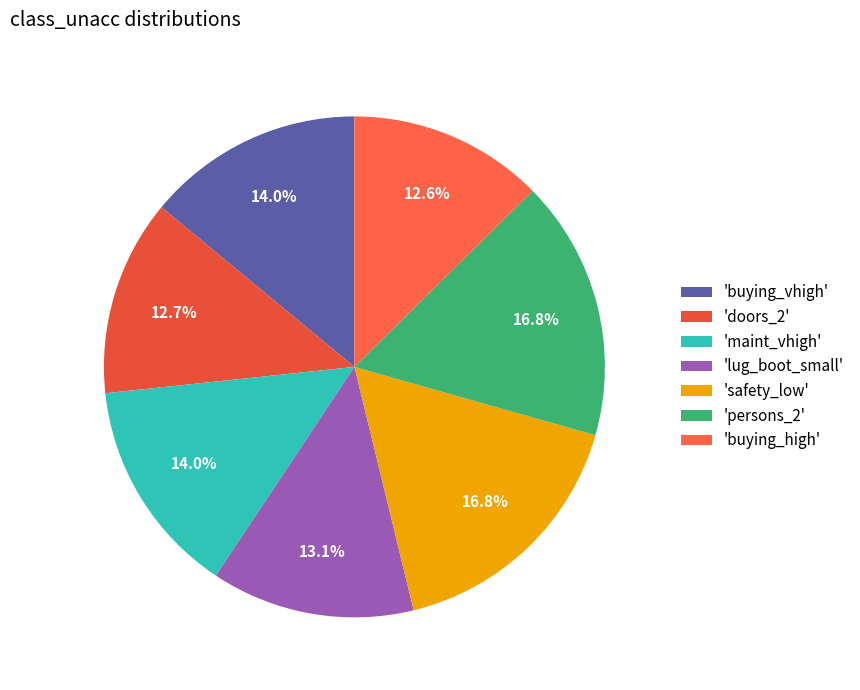

Count the number of slices in the pie.

7